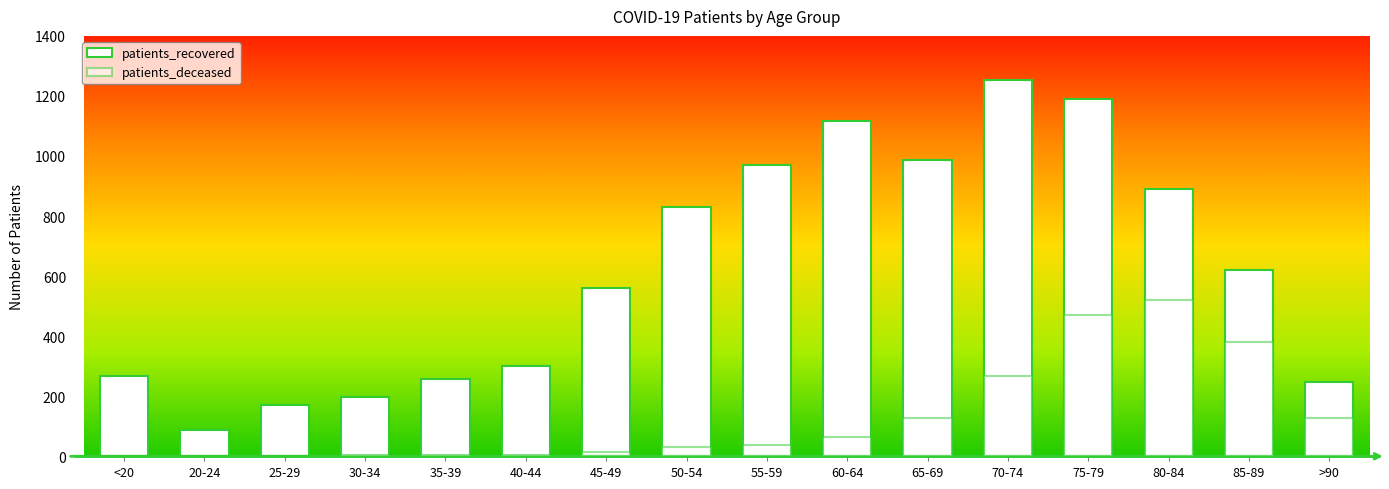

Rank the series at 20-24 from highest to lowest value.

patients_recovered, patients_deceased